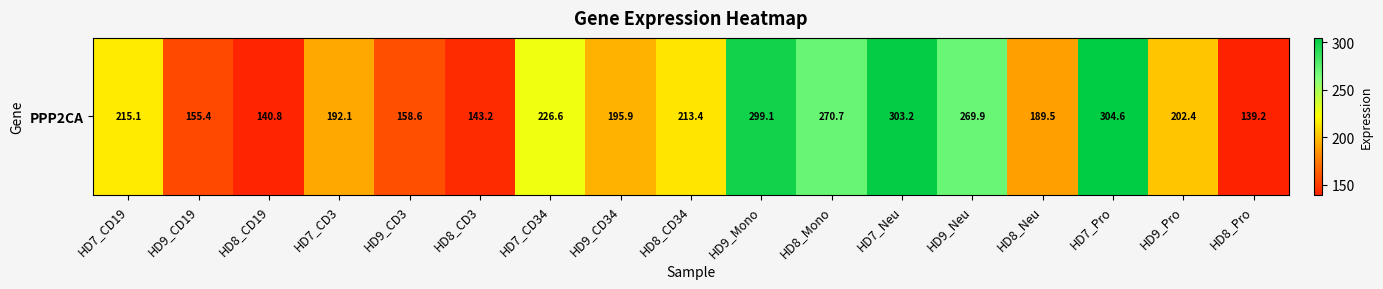

What is the ratio of the value at HD8_CD19 to the value at HD8_CD34?

0.7